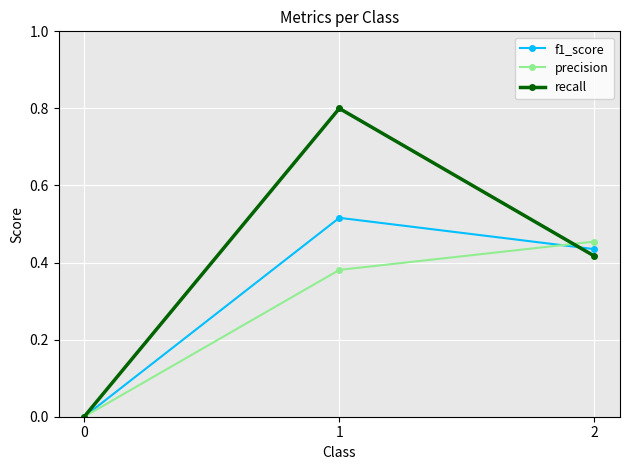

Is the value of precision at 2 greater than the value of recall at 1?

No